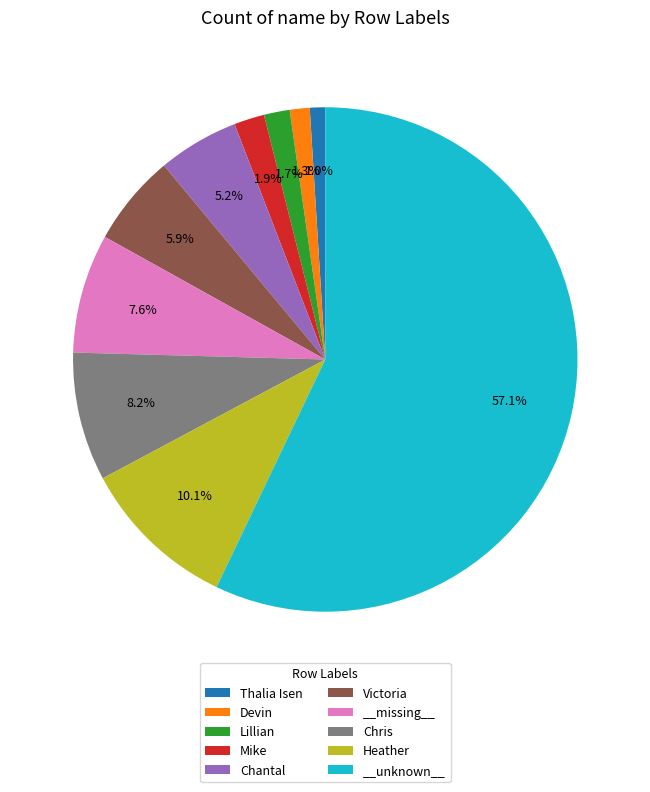

What is the largest slice in the pie chart?

__unknown__